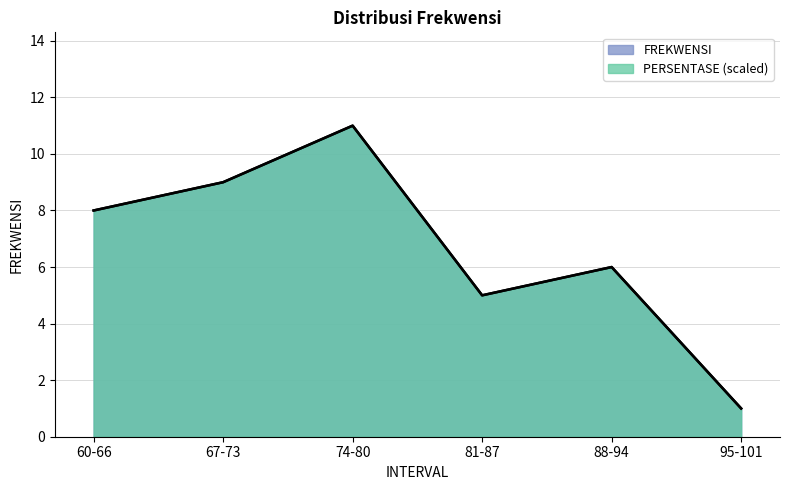

What is the difference between the second highest and second lowest values in the FREKWENSI series?

4